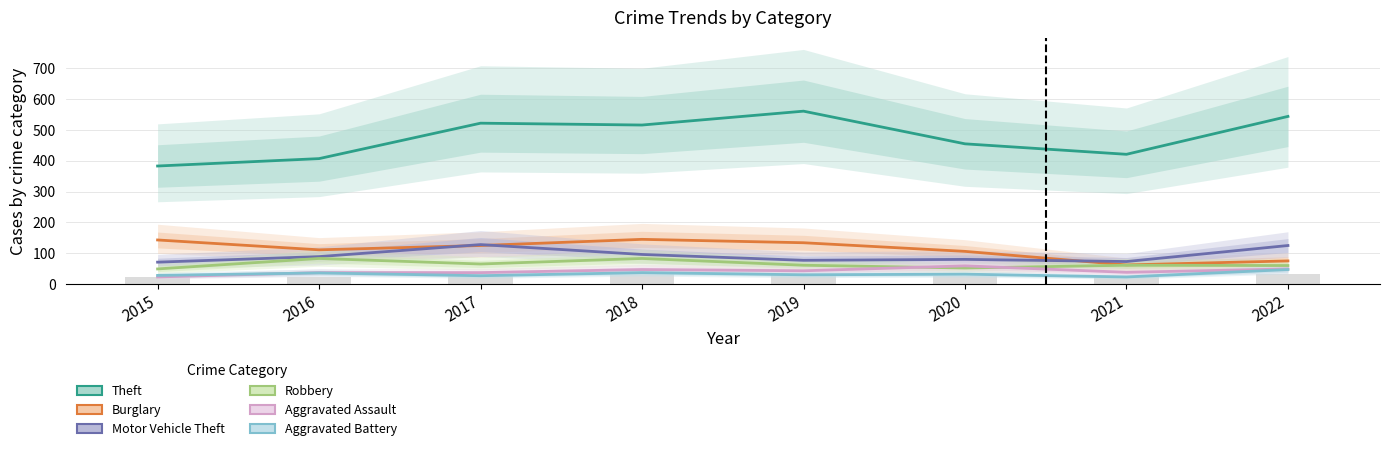

What value does the Robbery series have at 2019, to the nearest 10?

60